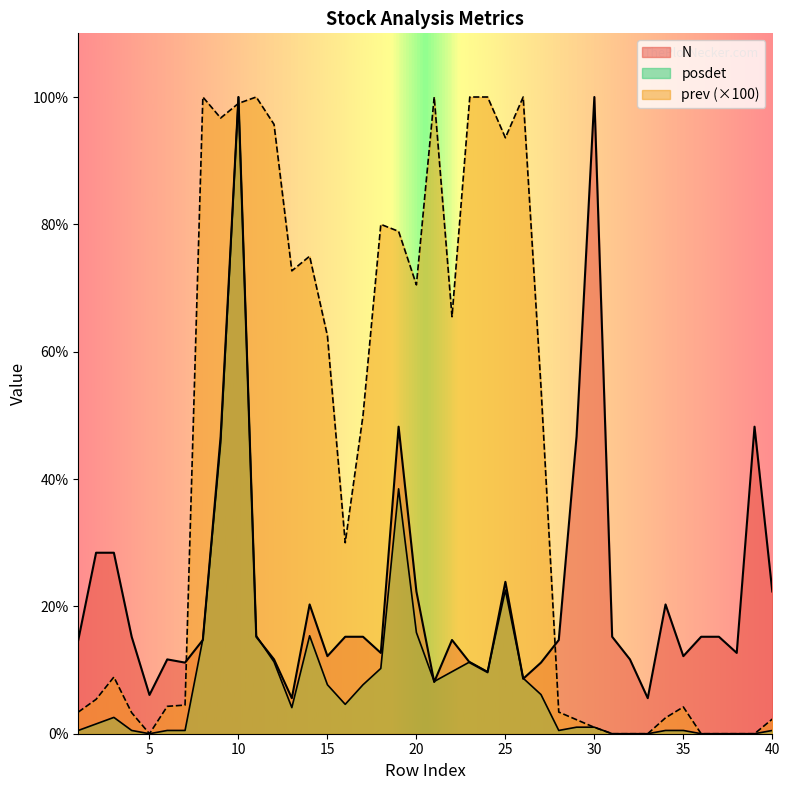

At which category does prev reach its first local peak?

3